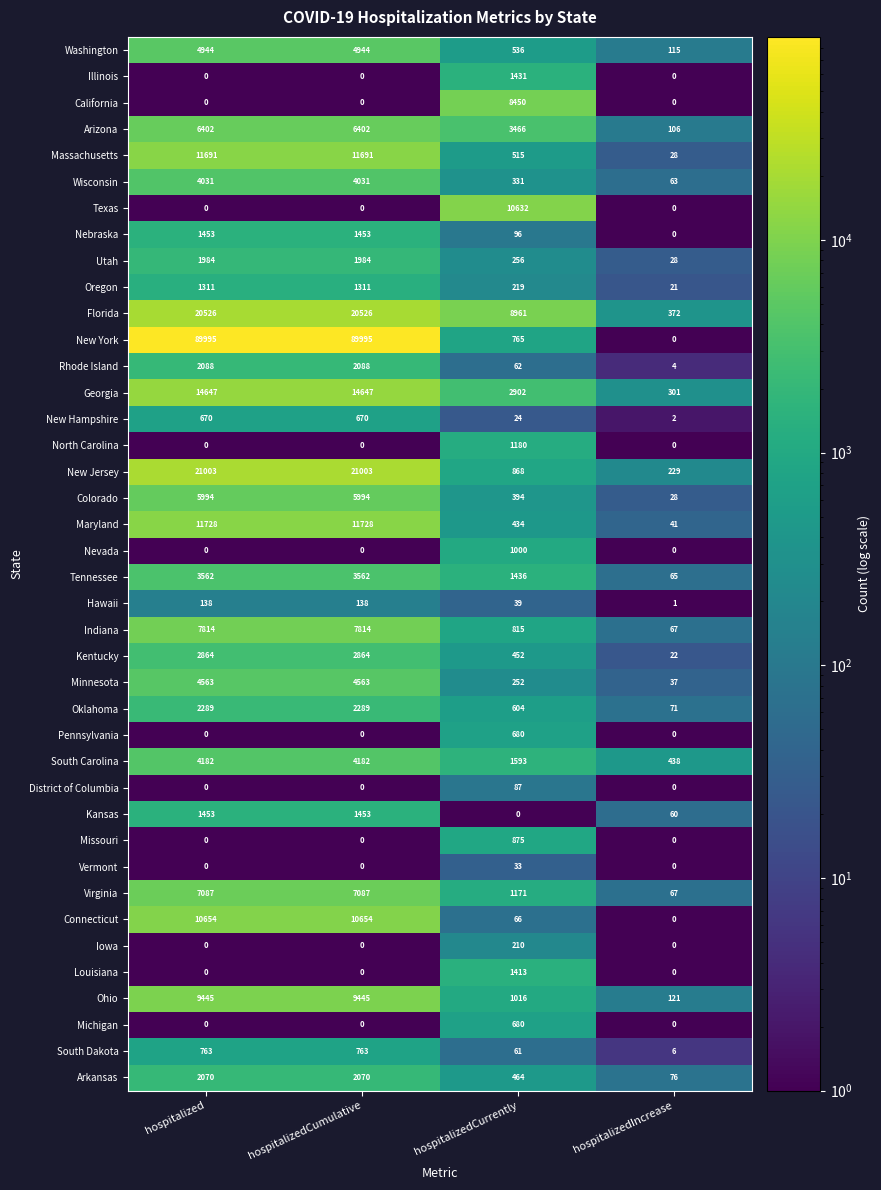

The value of Maryland at hospitalizedCumulative is 3820. True or false?

False